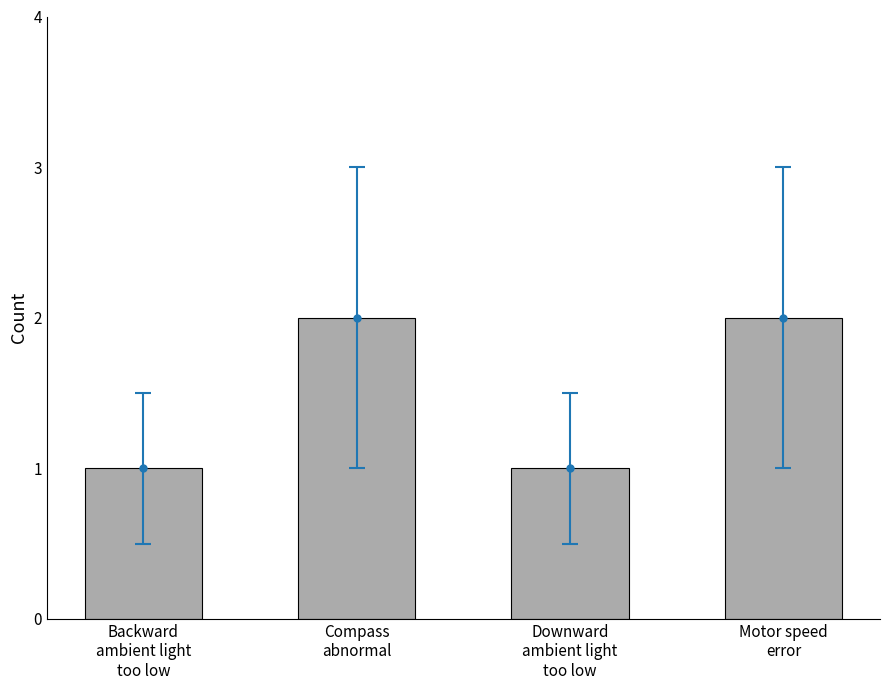

Between Compass
abnormal and Motor speed
error, which is larger?

Compass
abnormal